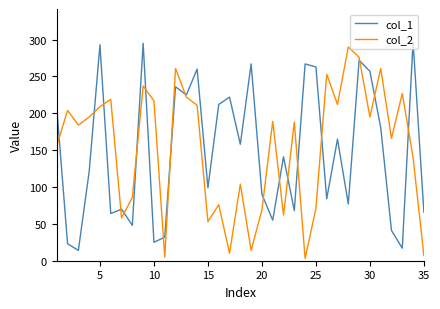

What is the maximum value shown in the chart?

297